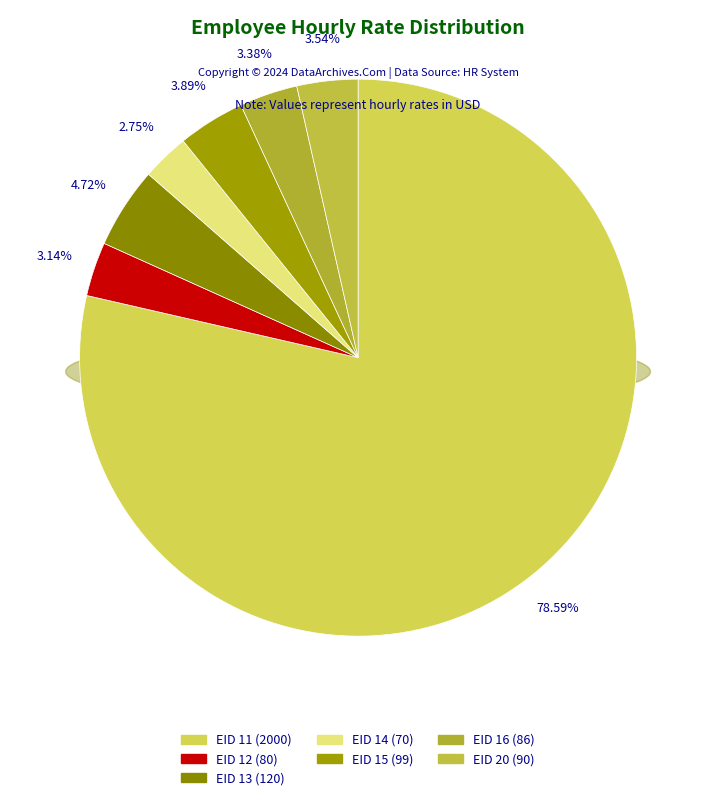

How many slices are in this pie chart?

7